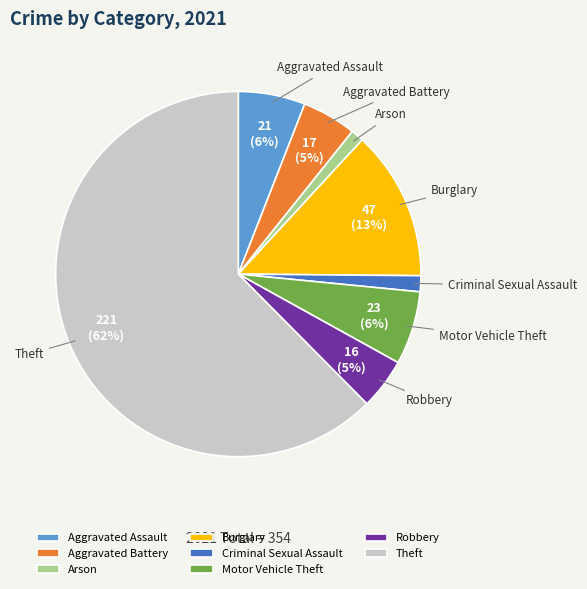

To the nearest percent, what is the average slice percentage?

12%